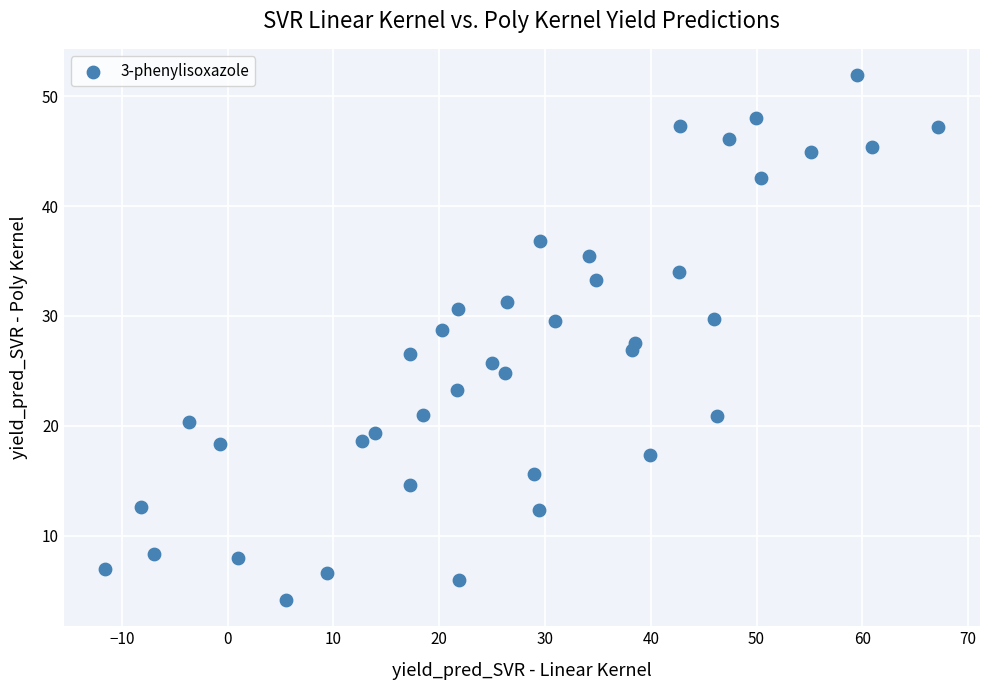

What is the range of X values (max minus min)?

78.7